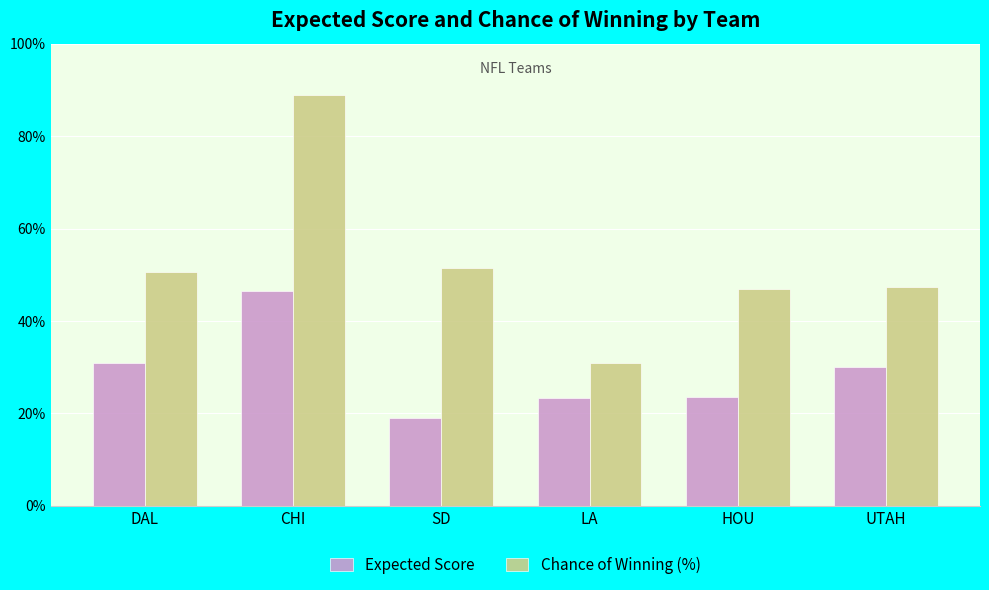

Are the bars horizontal?

No